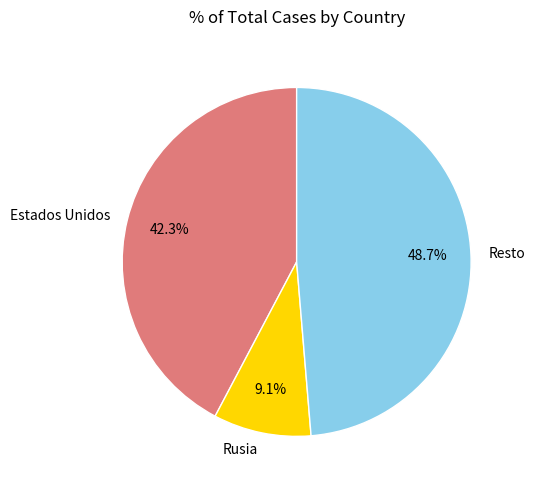

Which slice is the largest?

Resto